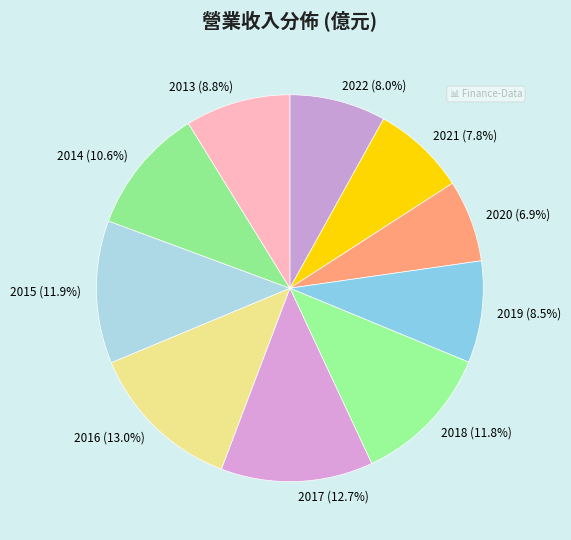

What is the smallest slice in the pie chart?

2020